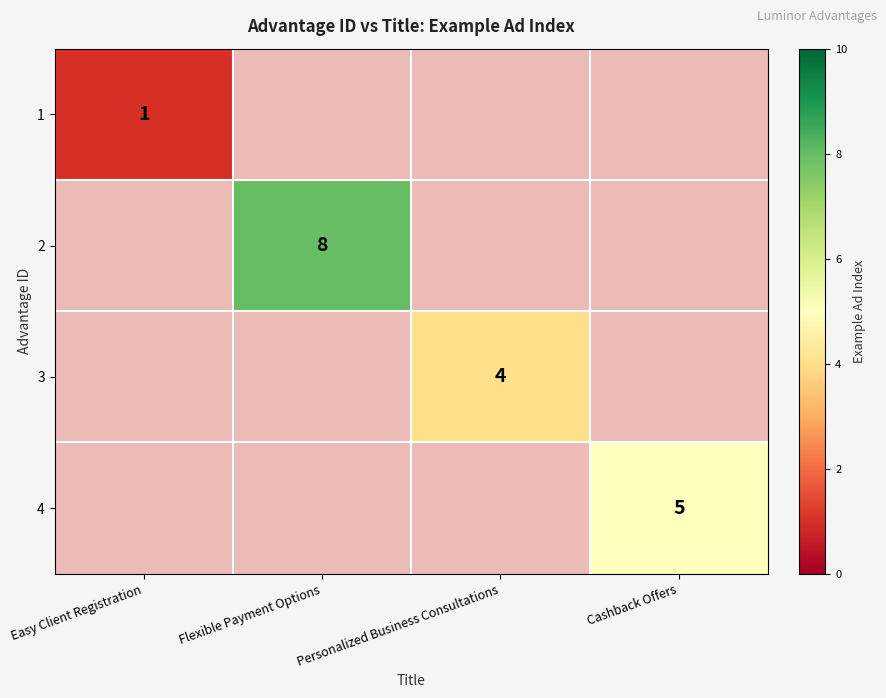

True or false: 2 has a value of 5 at Flexible Payment Options.

False